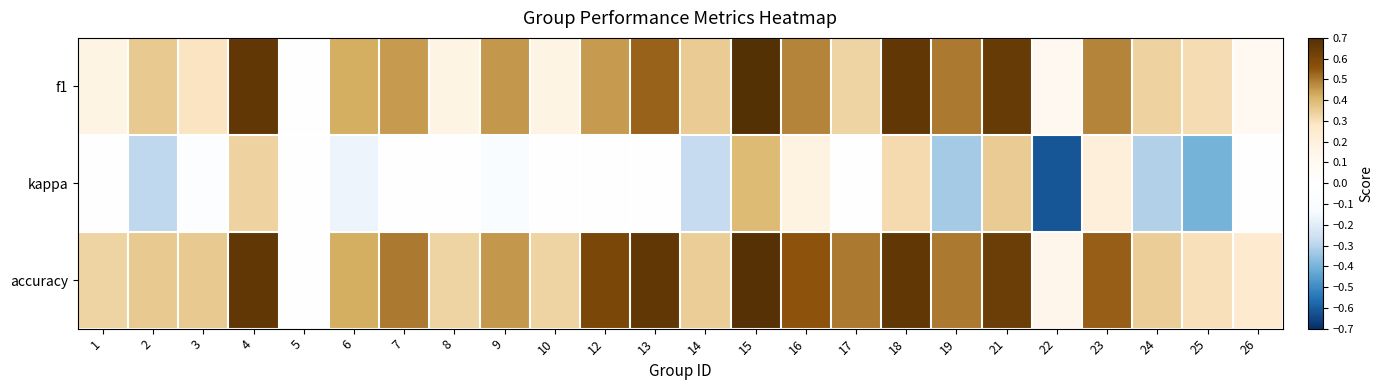

At 26, list the series in order from largest to smallest.

accuracy, f1, kappa